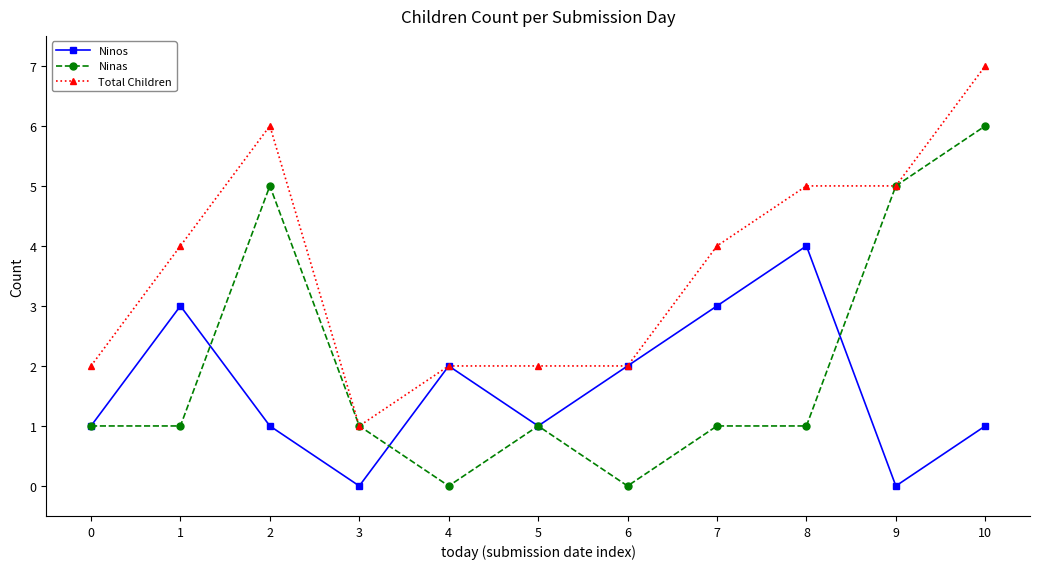

Rank the series by their maximum value, from highest to lowest.

Total Children, Ninas, Ninos